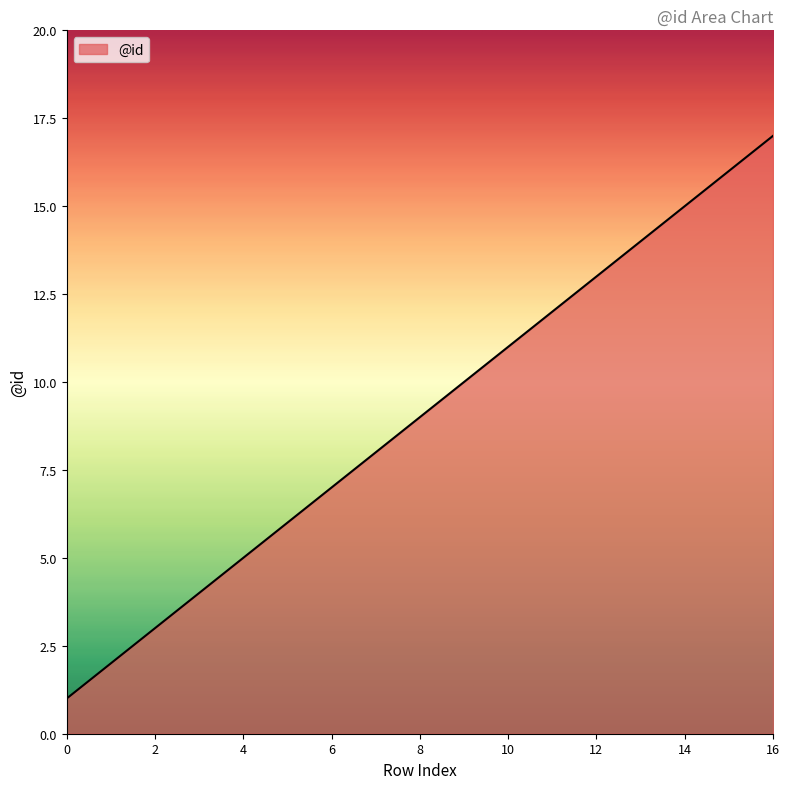

What is the greatest value displayed?

17